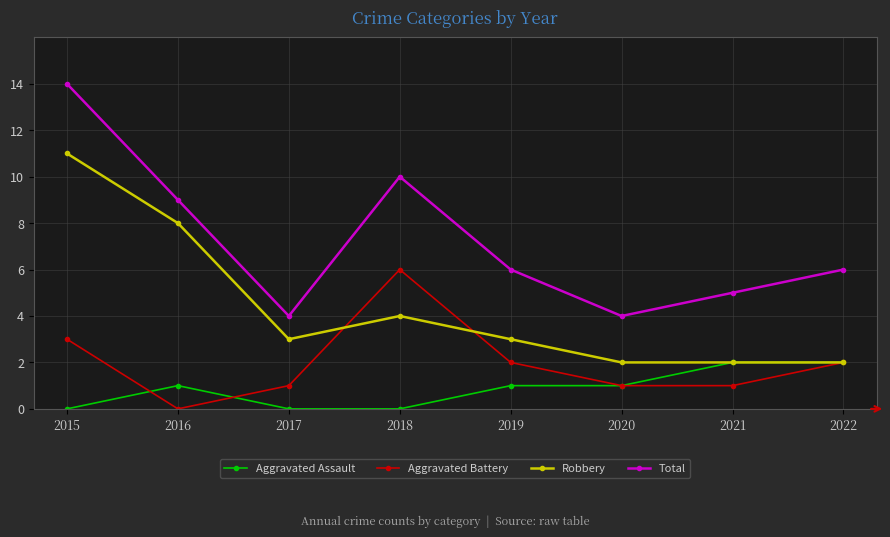

What is the difference between the maximum and minimum values in the Total series?

10